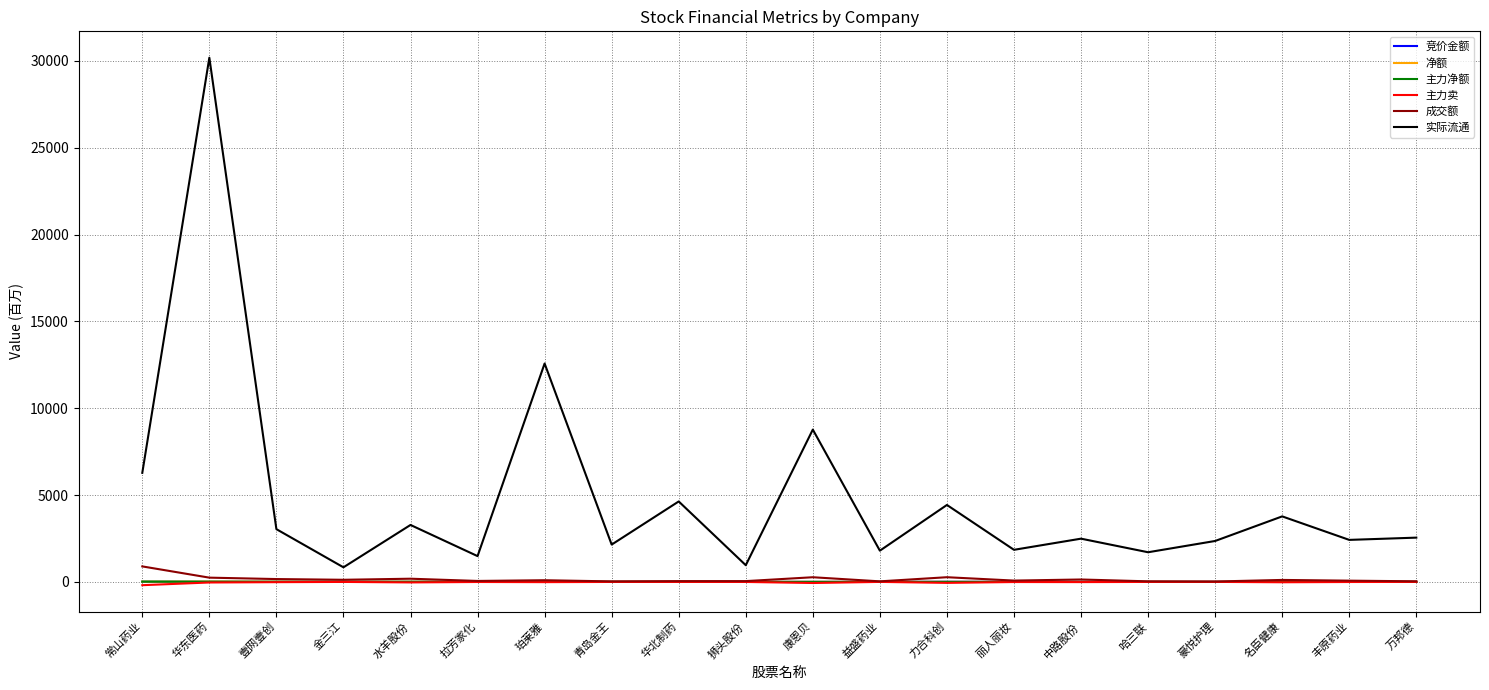

Does the chart have visible grid lines?

Yes